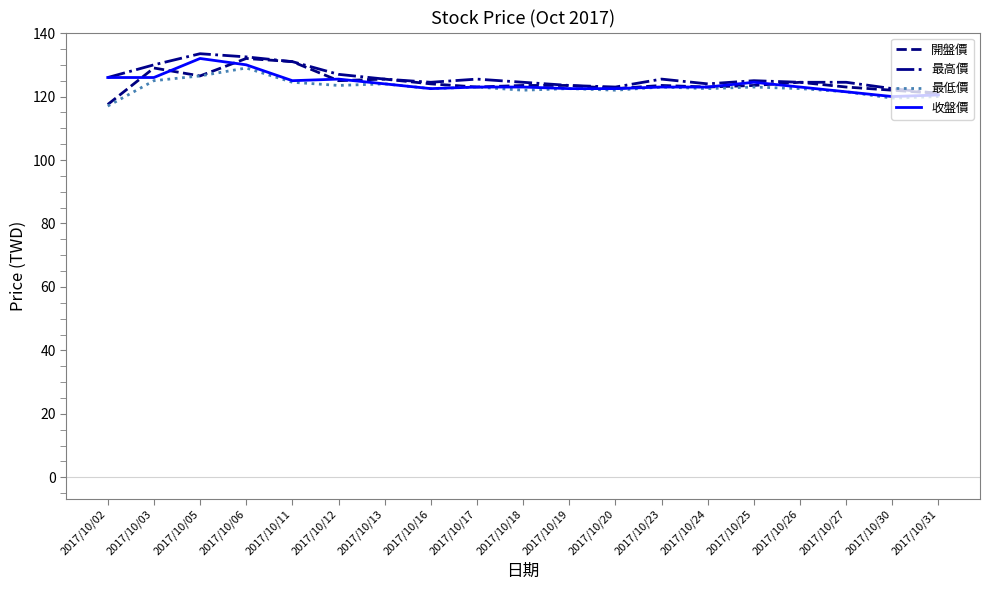

What is the minimum value shown in the chart?

117.0